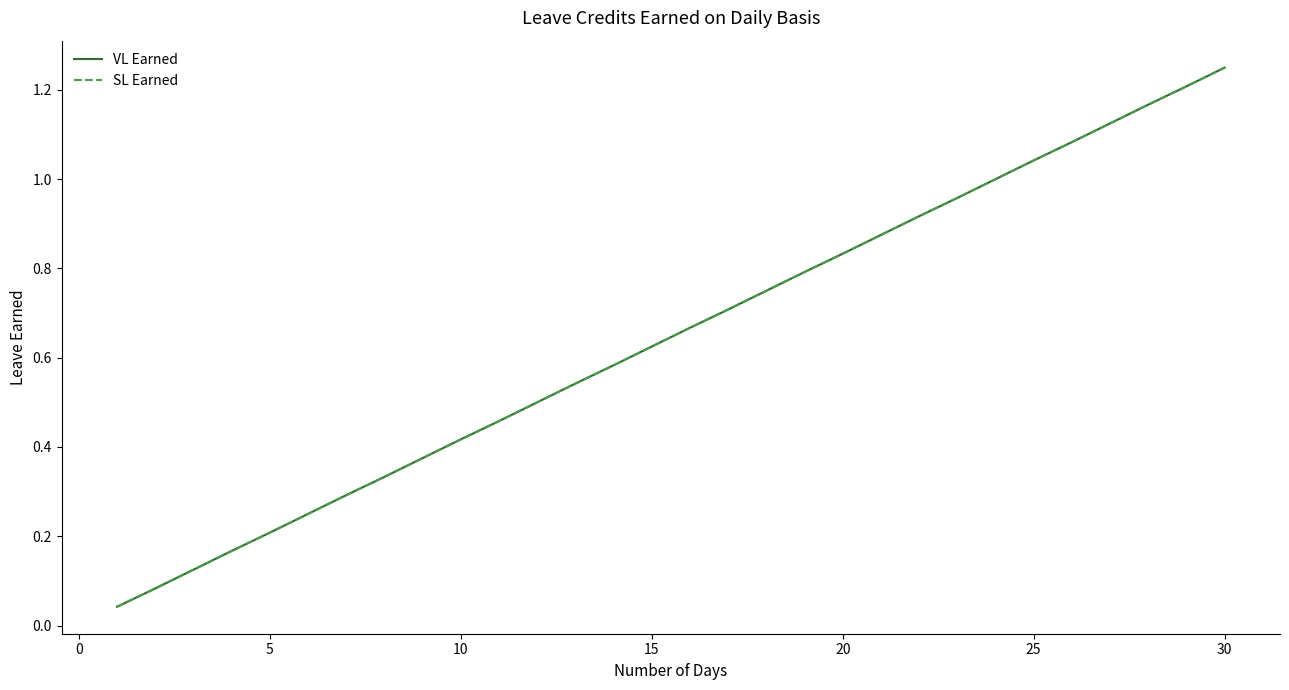

Does the chart display data point markers on the line(s)?

No